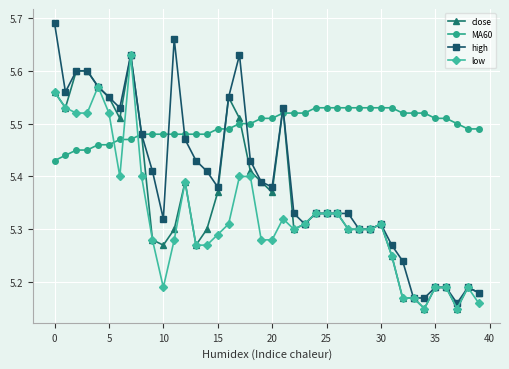

Which series has the largest range (max minus min)?

high